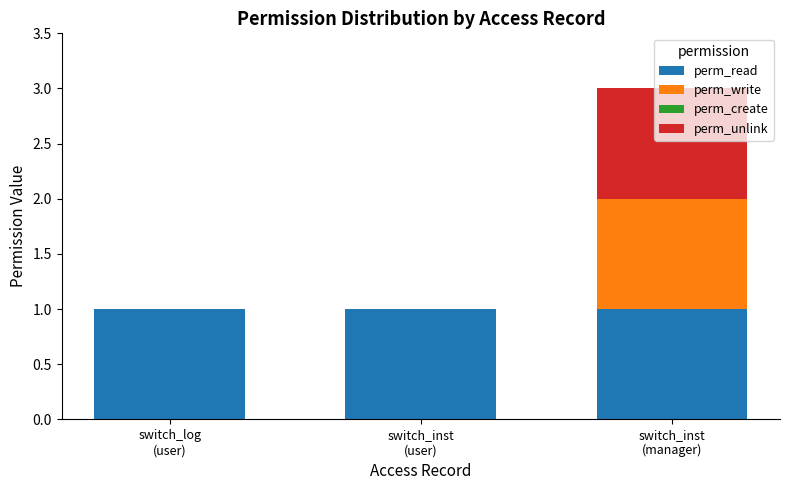

What is the sum of all perm_read values?

3